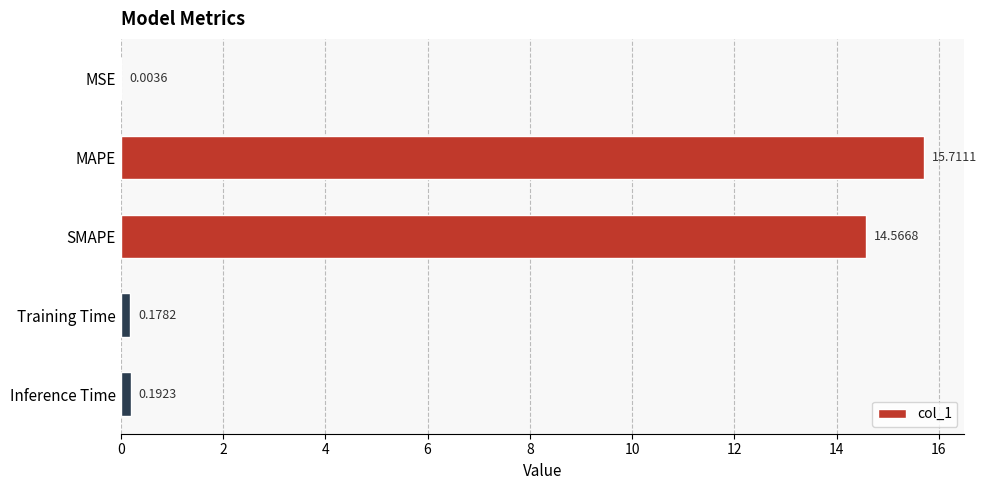

What is the sum of all values?

30.7